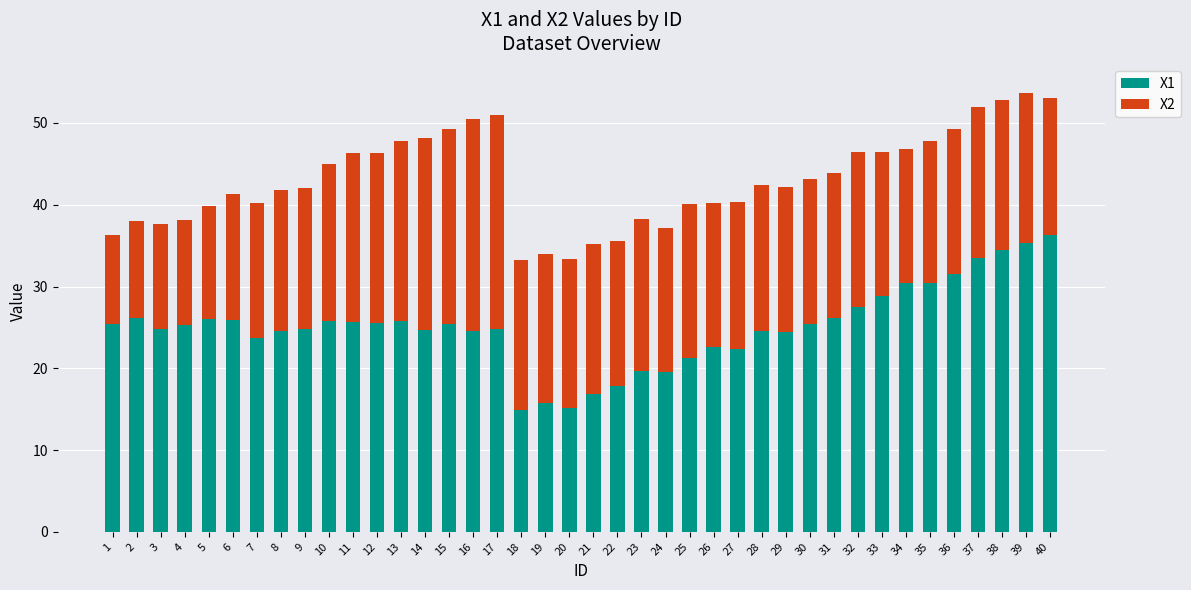

What is the difference between the maximum and minimum values in the X1 series?

21.4